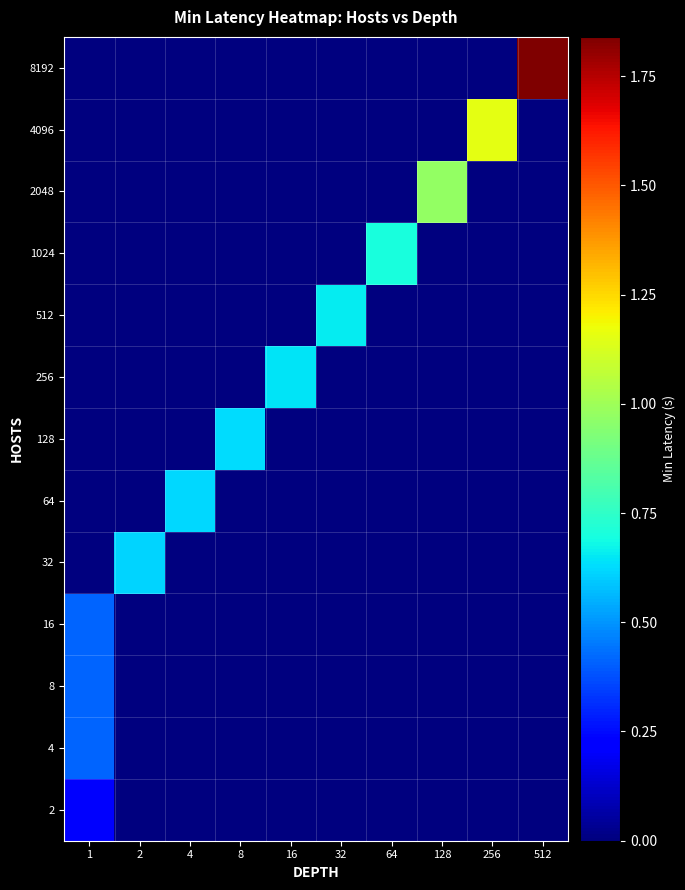

What is the total value across all series at 512?

1.8